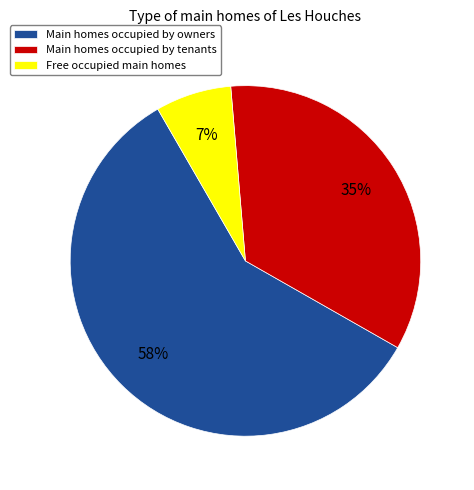

Rank the categories by value from lowest to highest.

Free occupied main homes, Main homes occupied by tenants, Main homes occupied by owners